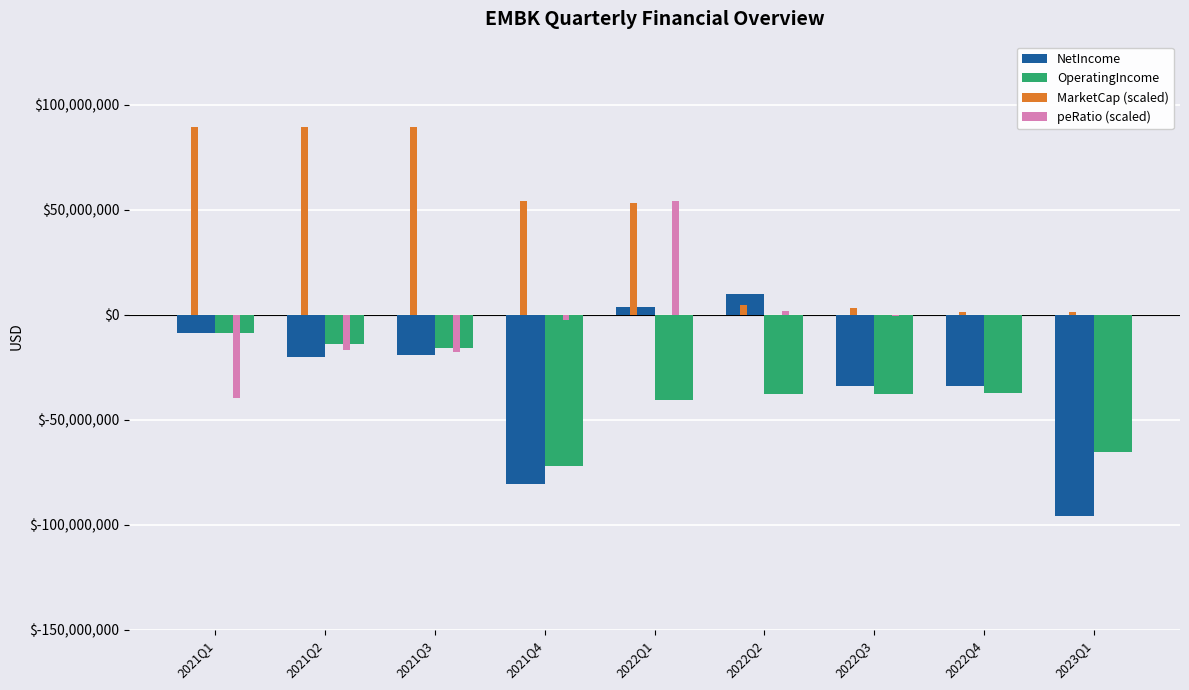

Is the value of MarketCap (scaled) at 2022Q1 greater than the value of NetIncome at 2021Q3?

Yes